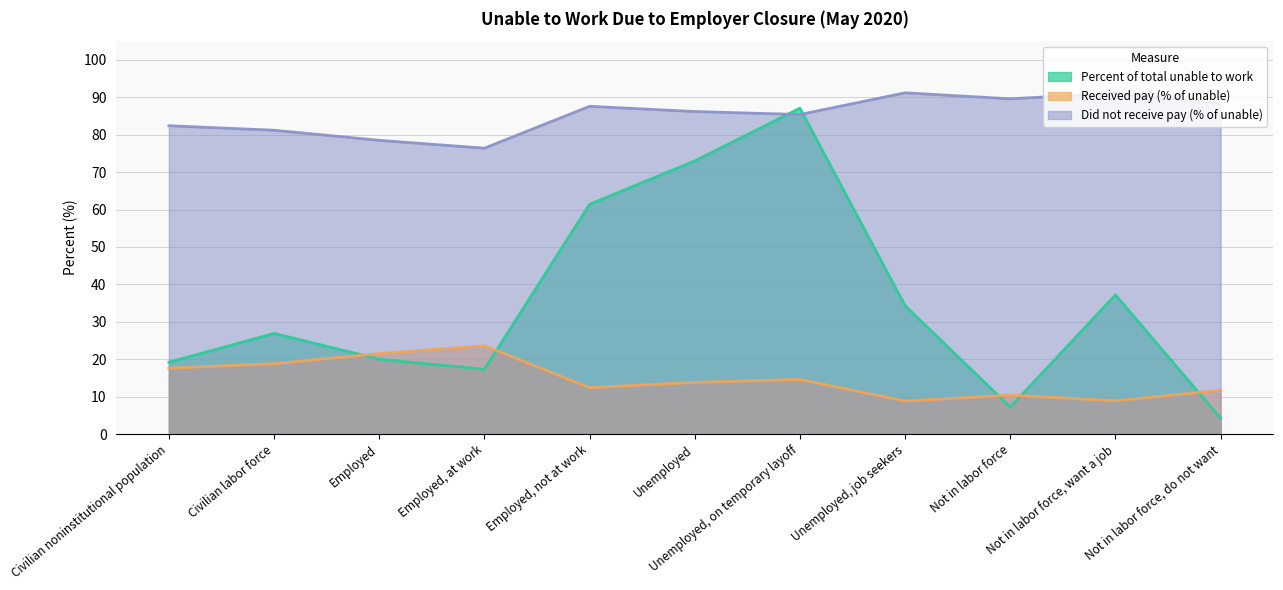

How many data points in Did not receive pay (% of unable) are above 86?

6